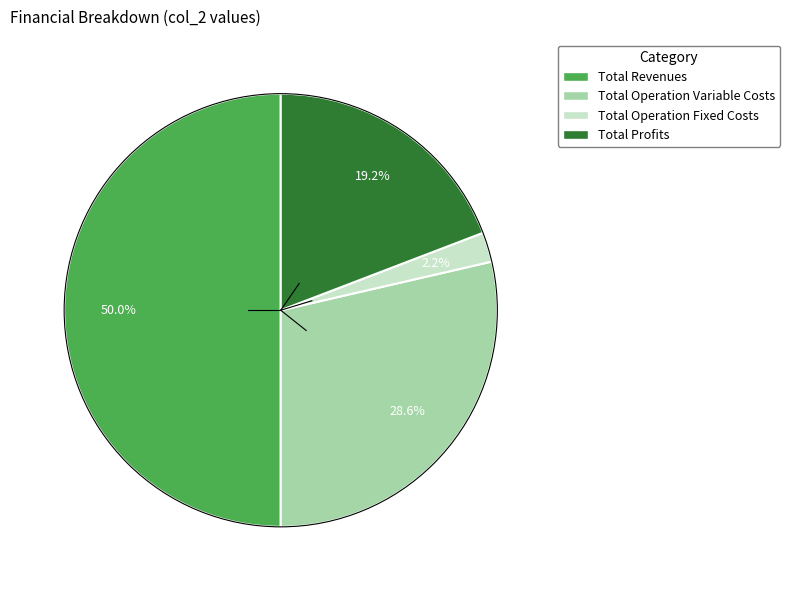

Is there a majority slice in this chart?

No